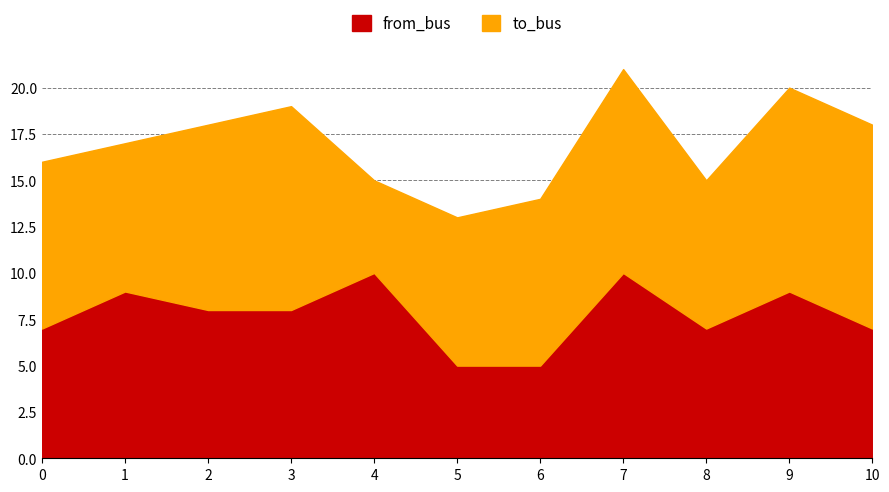

Reading left to right, list all the values displayed in this chart.

from_bus: 0=7	1=9	2=8	3=8	4=10	5=5	6=5	7=10	8=7	9=9	10=7
to_bus: 0=9	1=8	2=10	3=11	4=5	5=8	6=9	7=11	8=8	9=11	10=11